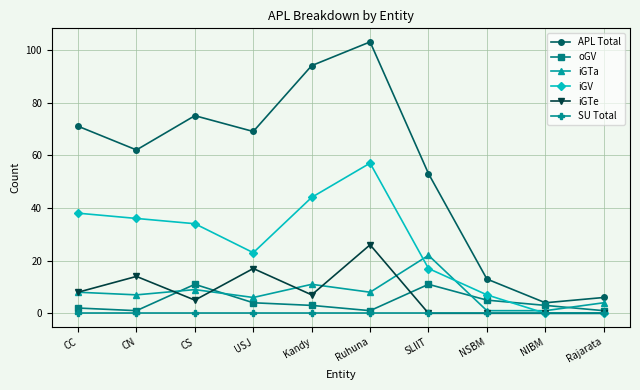

True or false: iGTe and APL Total intersect in this chart.

False